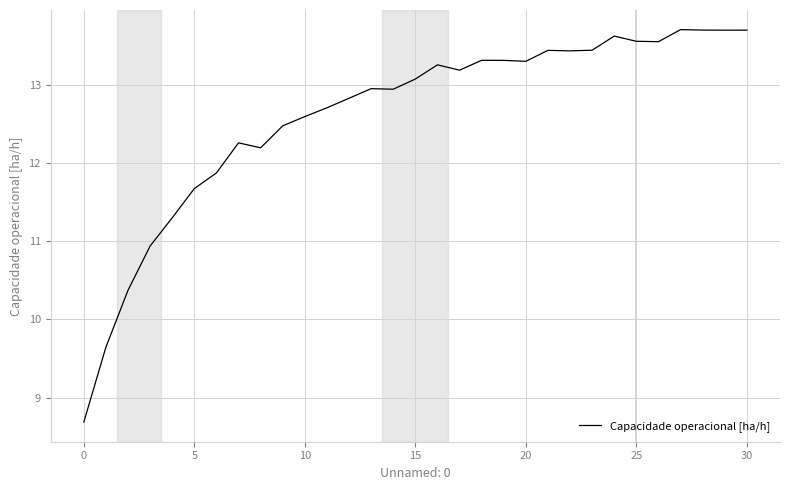

What is the greatest value displayed?

13.7